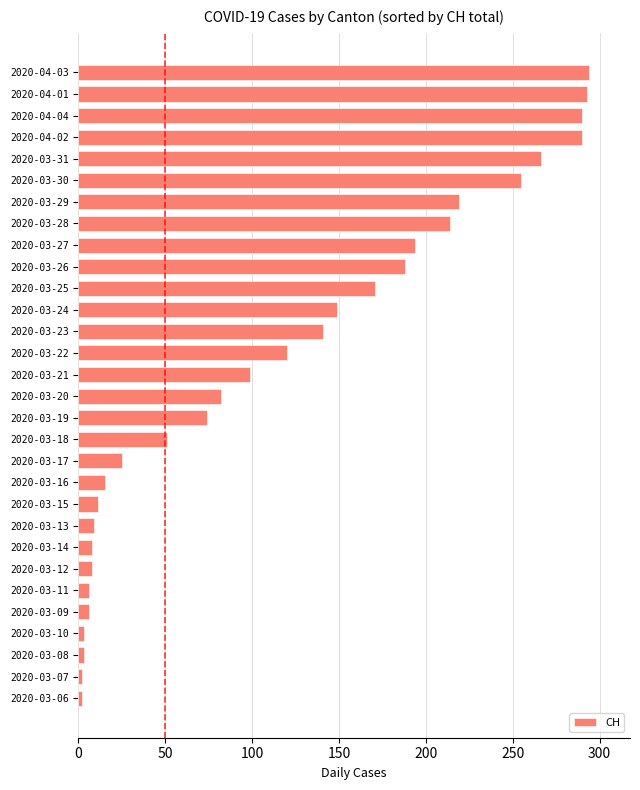

Which has a higher value, 2020-04-04 or 2020-03-13?

2020-04-04